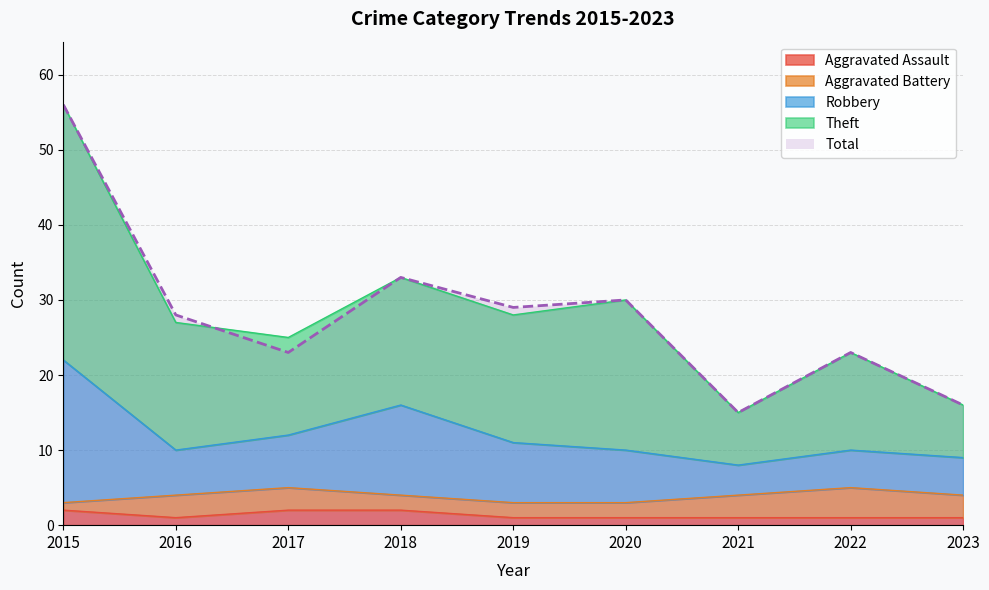

Is it true that Total equals 30 at 2020?

True